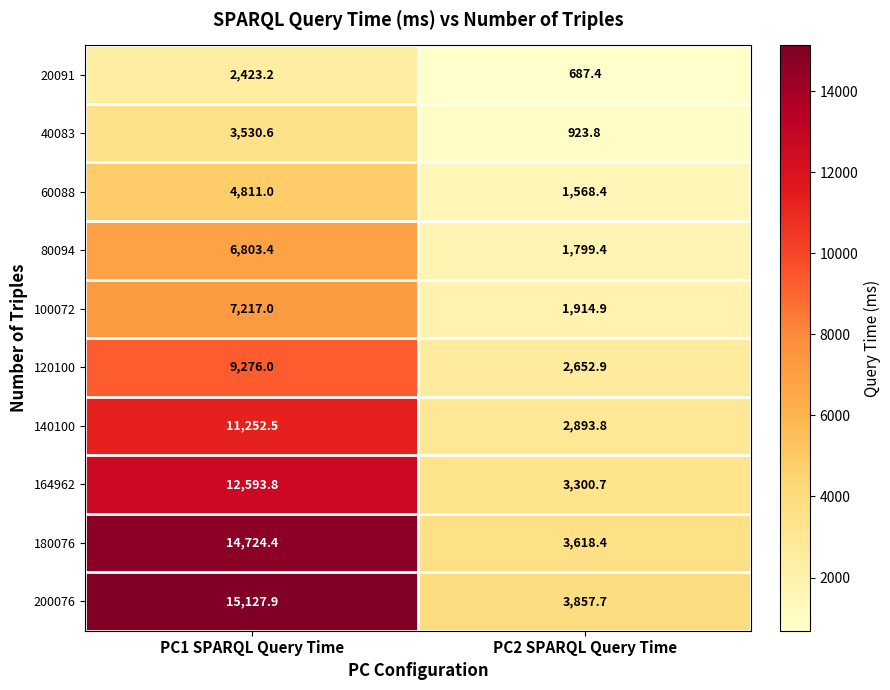

What is the minimum value shown in the chart?

687.4